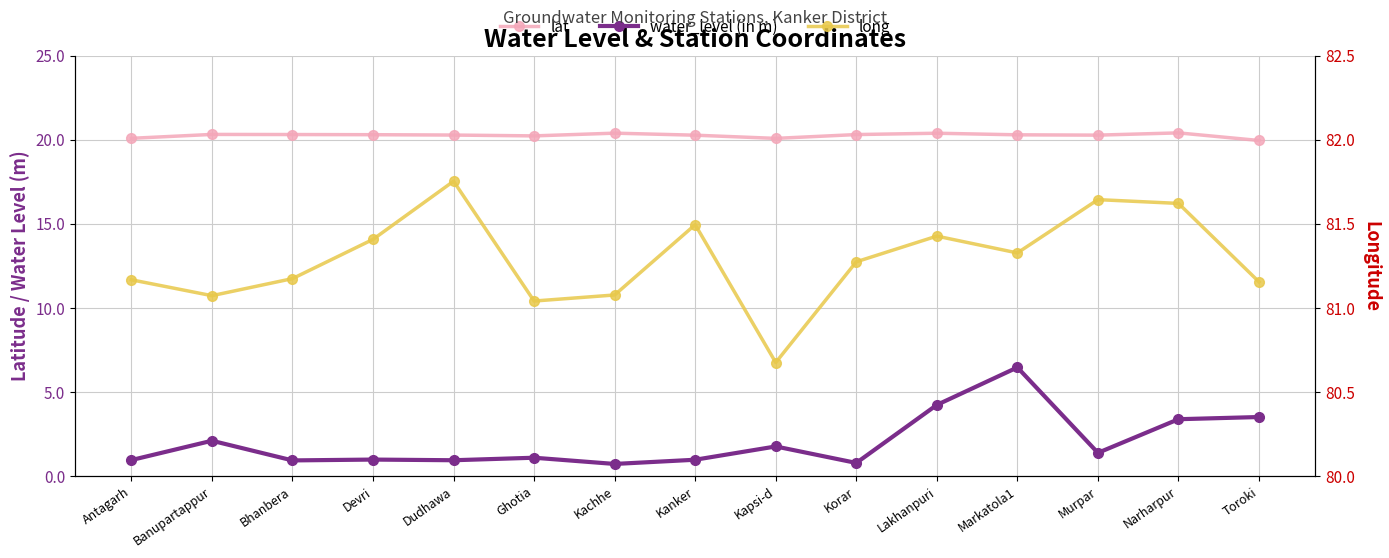

List the series in order of their peak value, highest first.

long, lat, water_level (in m)